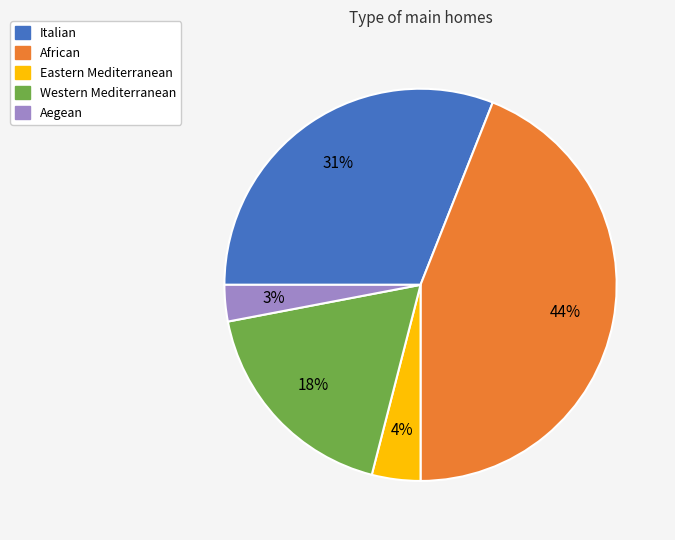

Rank the categories by value from highest to lowest.

African, Italian, Western Mediterranean, Eastern Mediterranean, Aegean